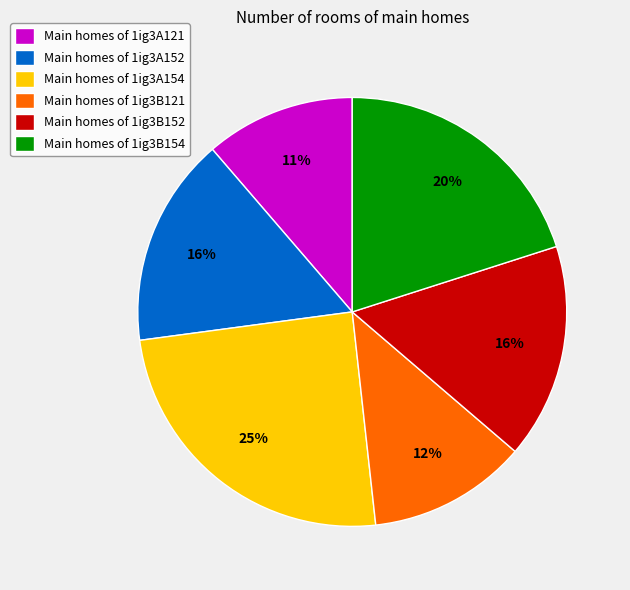

Which category has the biggest portion of the pie?

Main homes of 1ig3A154